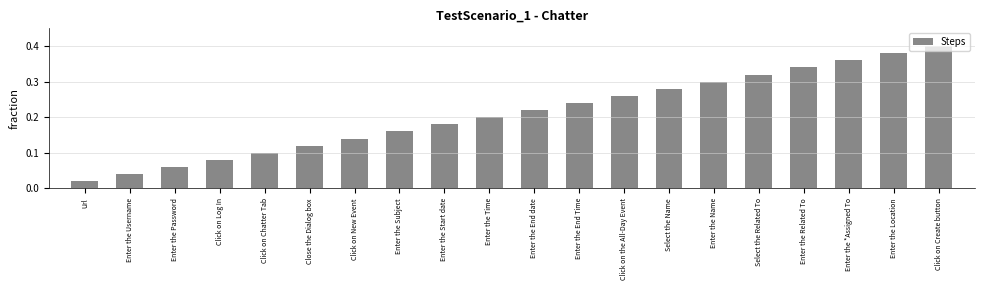

What position from the left is Close the Dialog box?

6